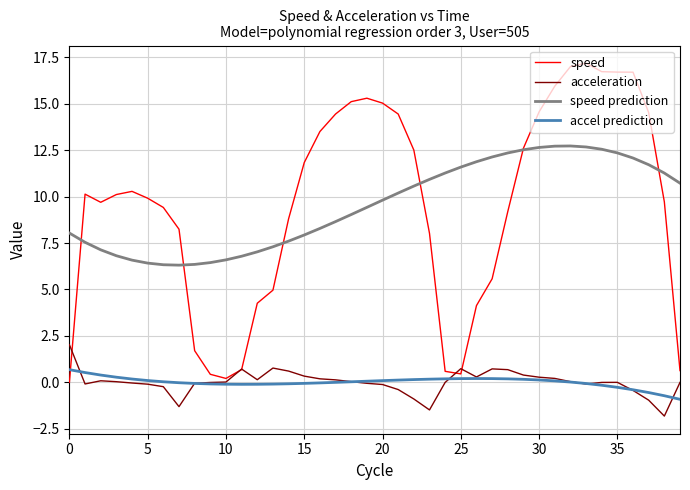

True or false: speed and accel prediction intersect in this chart.

True